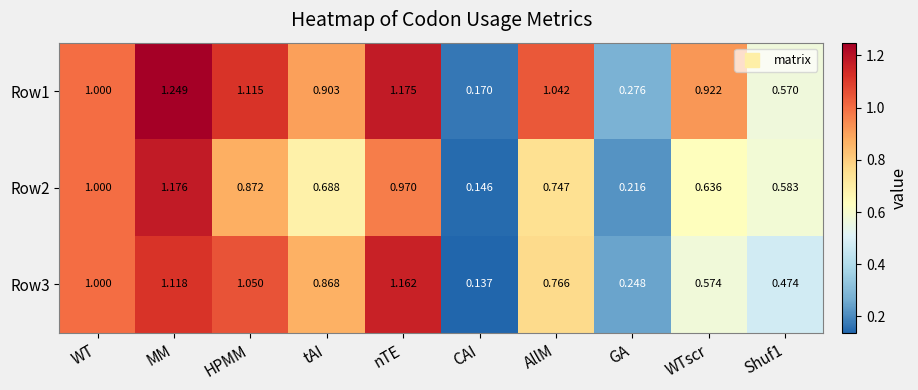

Which series has the largest total across all categories?

Row1